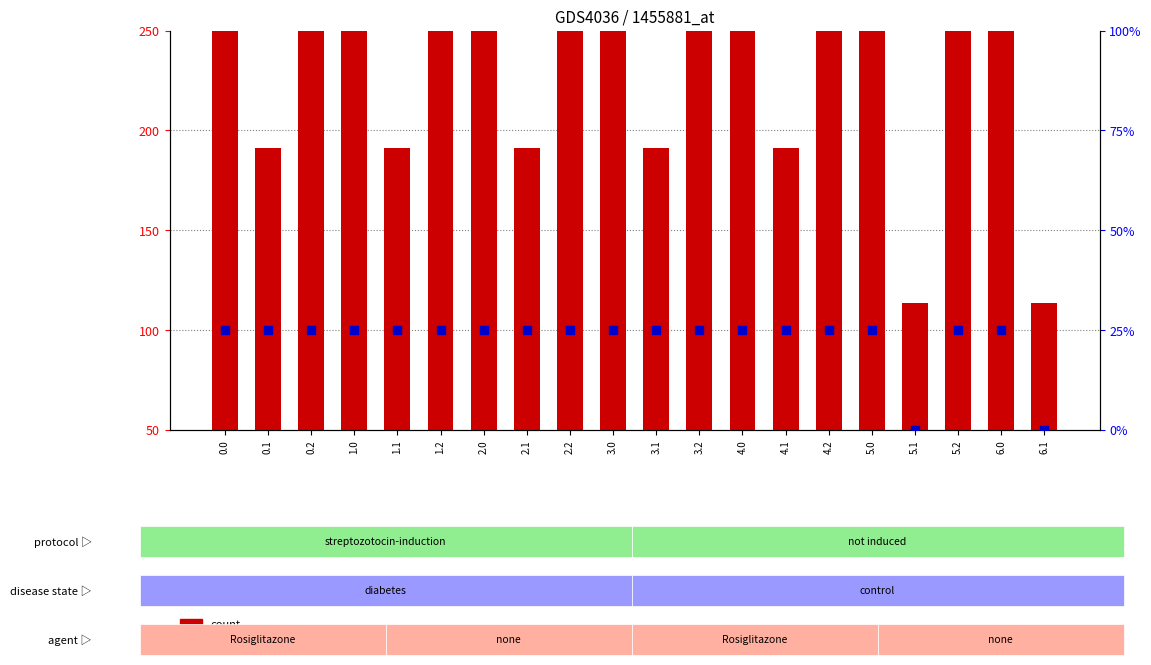

What are all the series names shown in the legend?

count, percentile rank within the sample